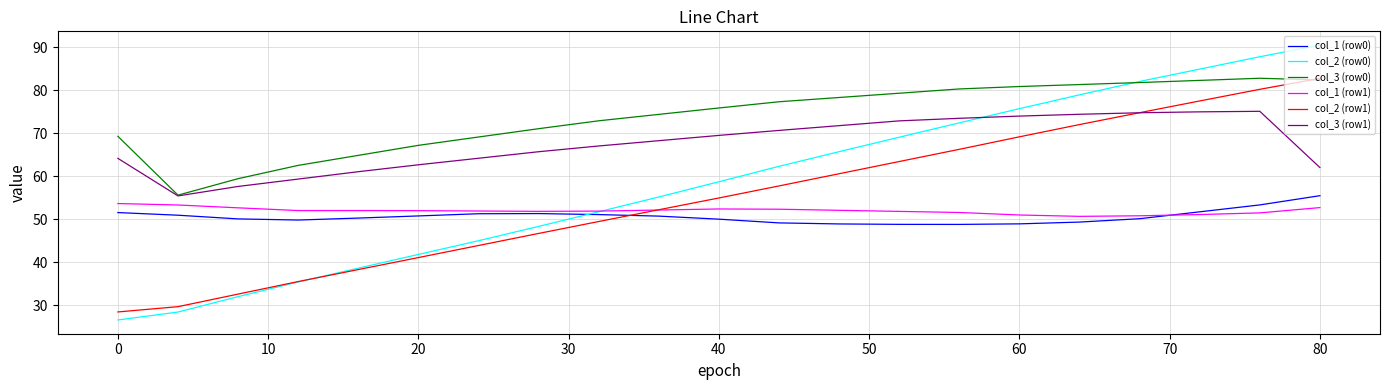

Which series has the largest total across all categories?

col_3 (row0)